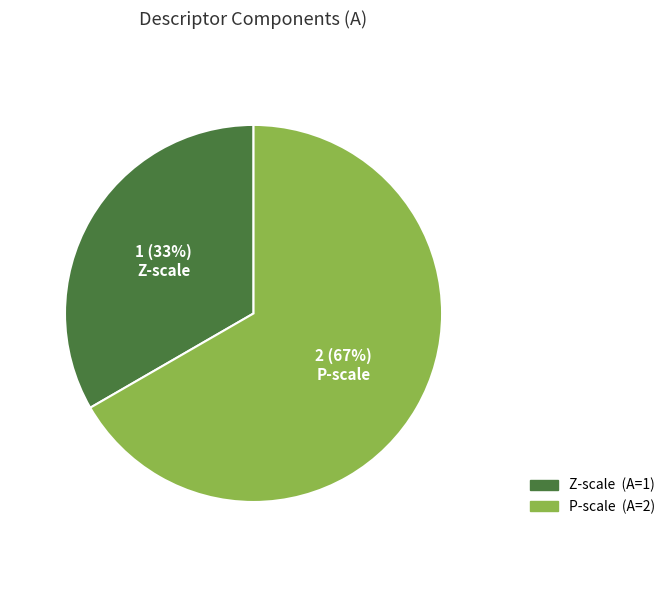

How many slices are in this pie chart?

2